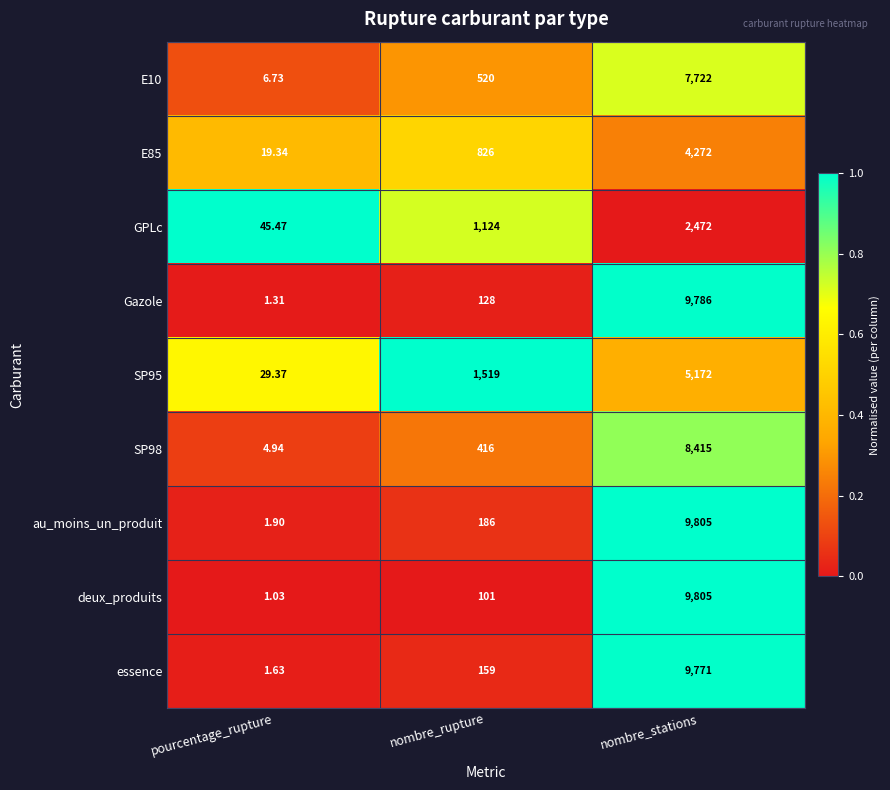

Is the value of essence at pourcentage_rupture greater than the value of Gazole at nombre_stations?

No